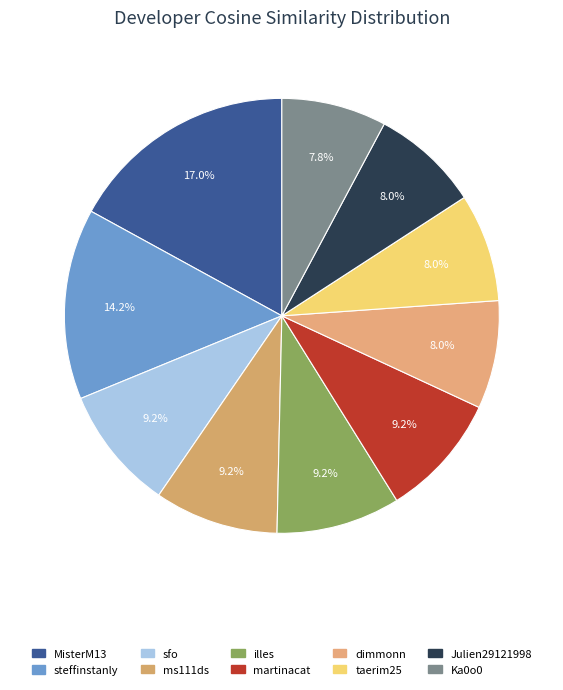

Is there any slice that represents more than half of the pie?

No